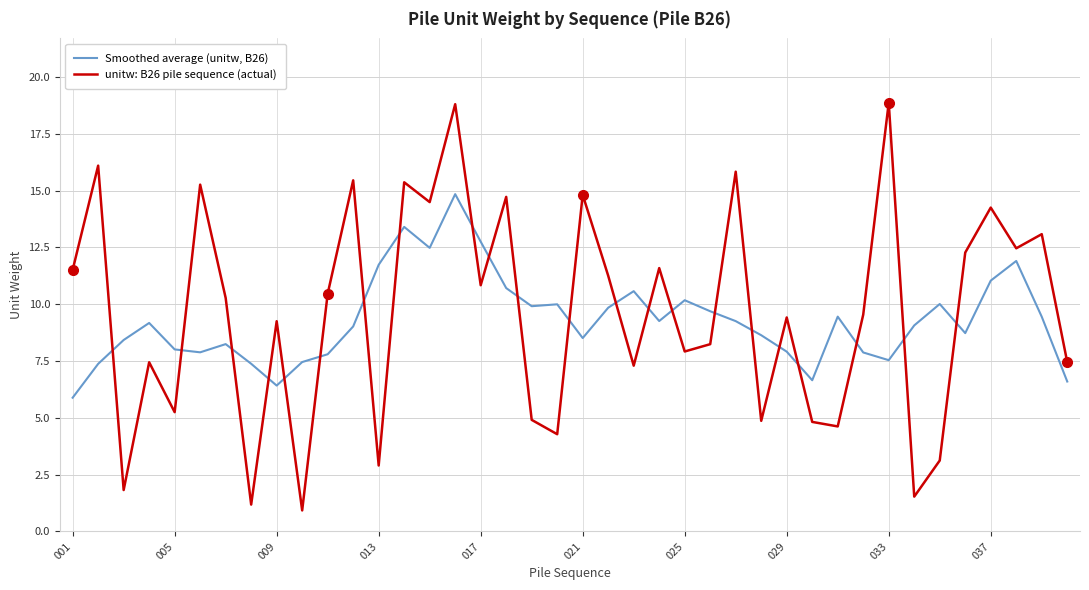

What is the maximum value shown in the chart?

18.9